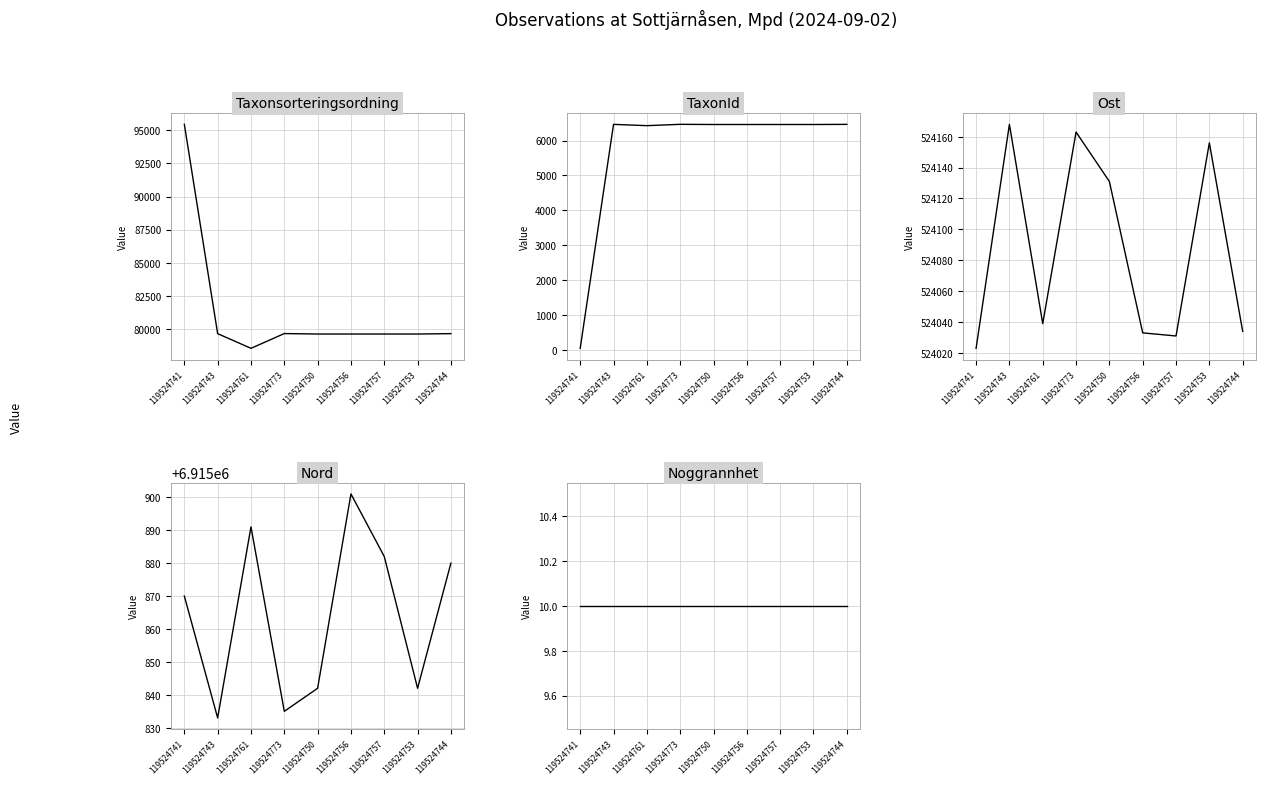

How many distinct data groups are displayed?

5